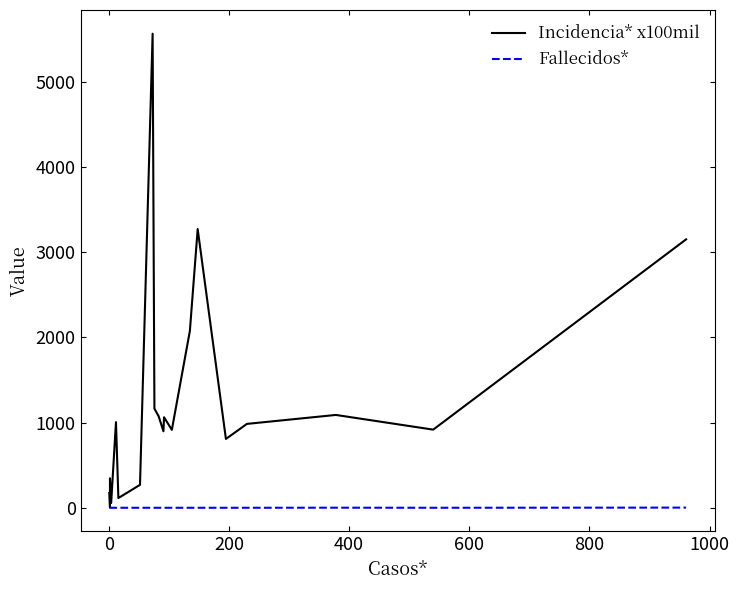

What is the difference between the second highest and second lowest values in the Incidencia* x100mil series?

3217.3